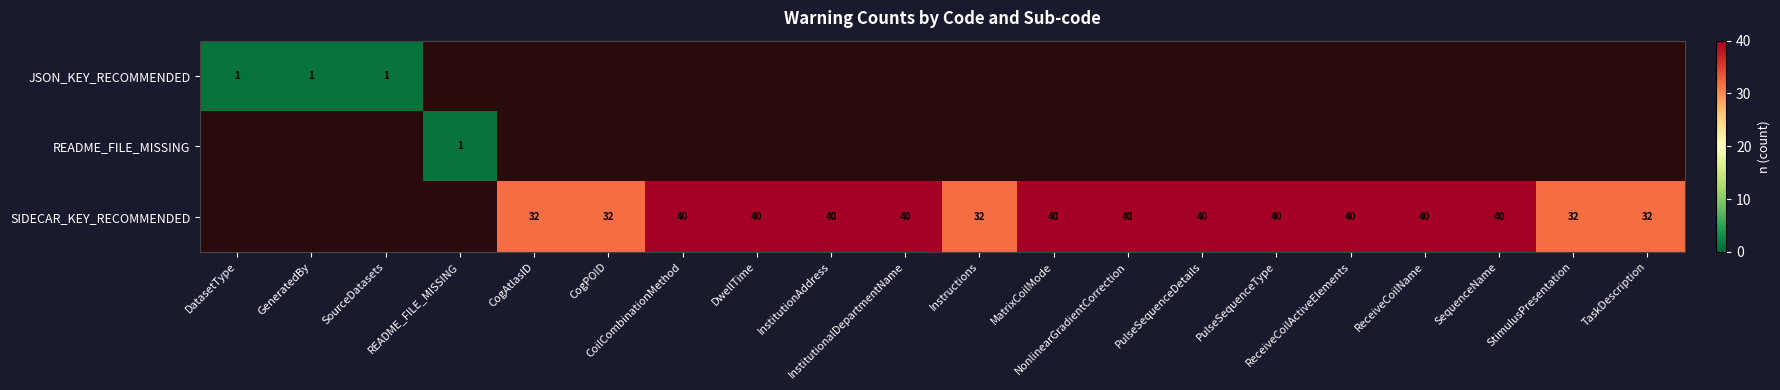

Is the value of JSON_KEY_RECOMMENDED at PulseSequenceDetails greater than the value of SIDECAR_KEY_RECOMMENDED at MatrixCoilMode?

No